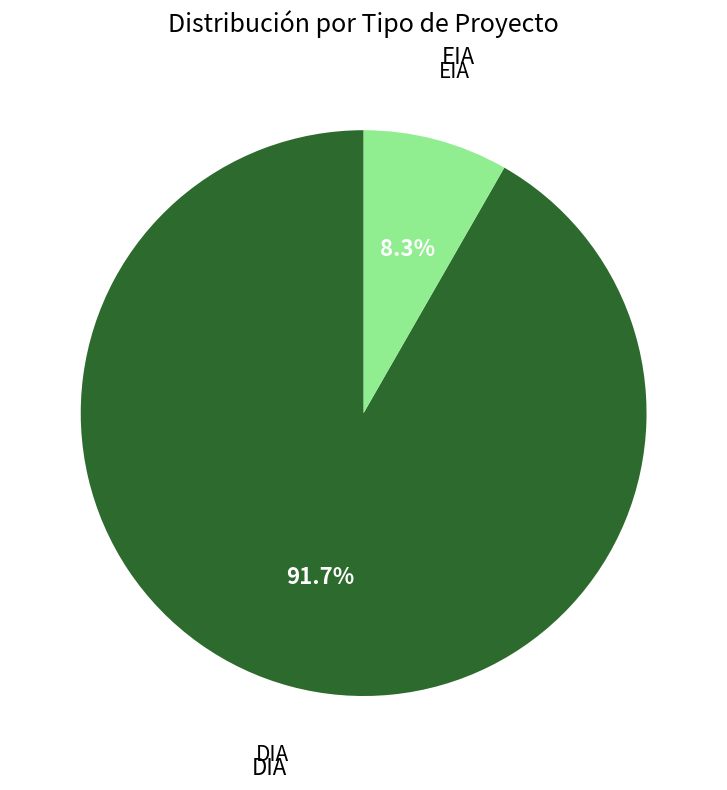

Is there any slice that represents more than half of the pie?

Yes